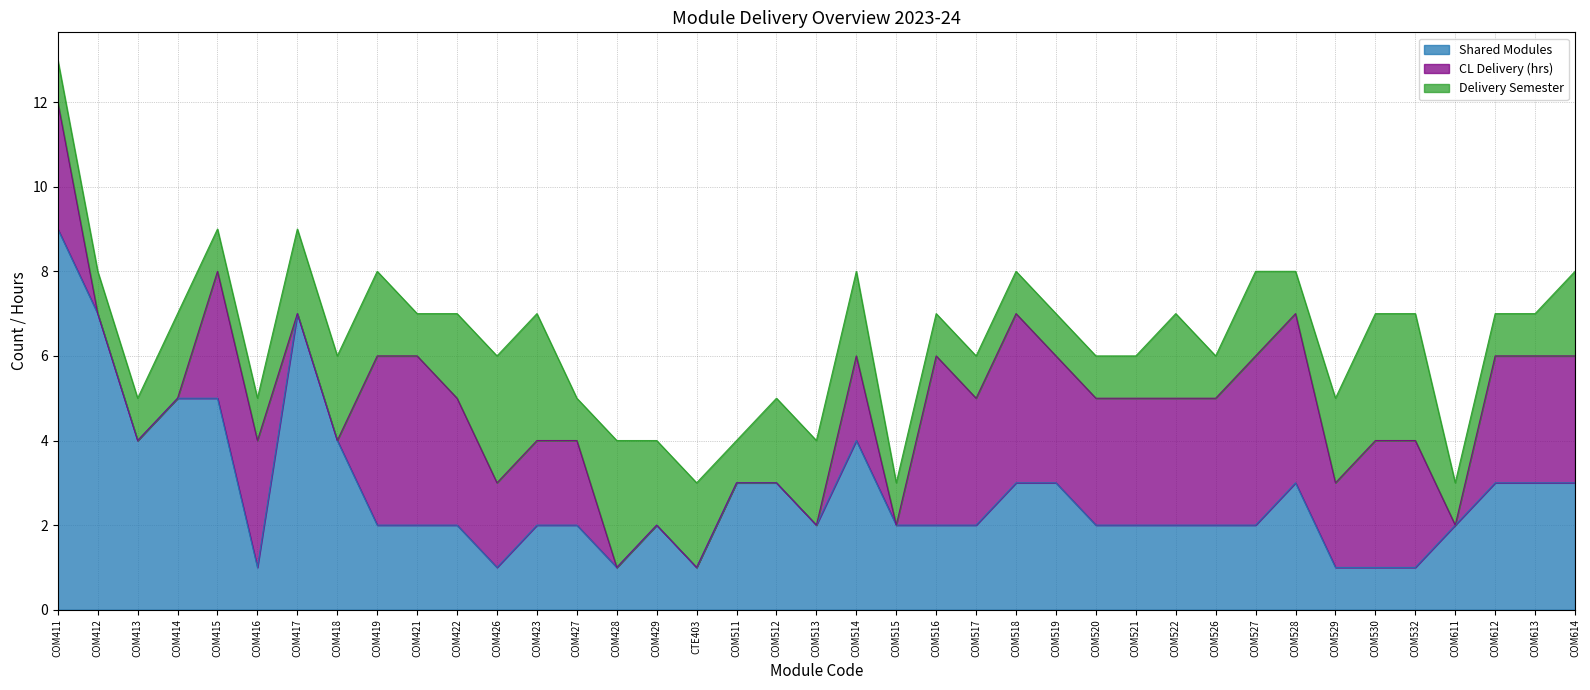

What is the total value across all series at COM520?

6